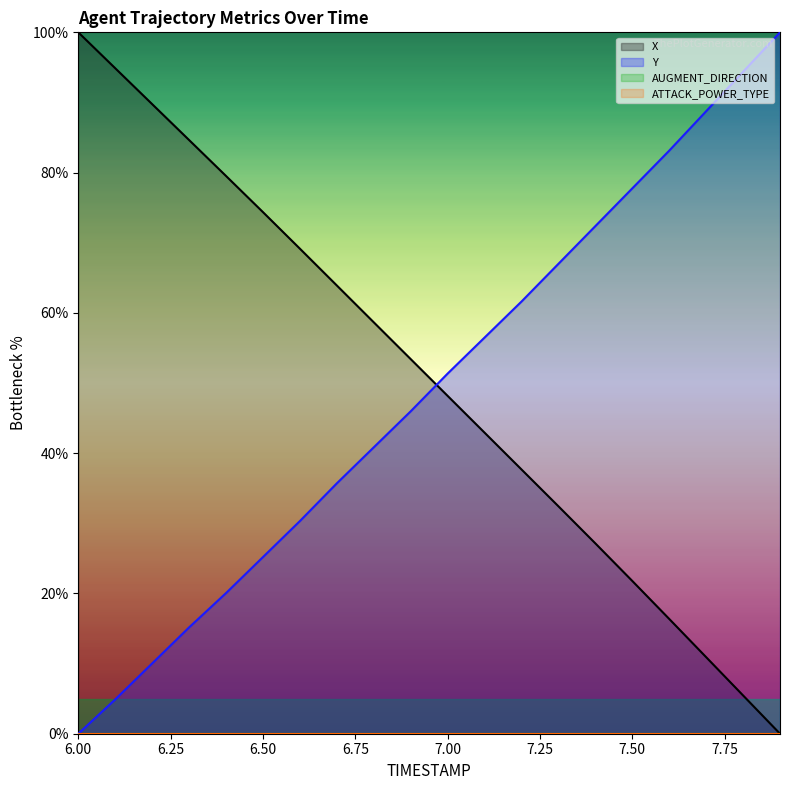

Is it true that X equals 5.5 at 7.8?

True